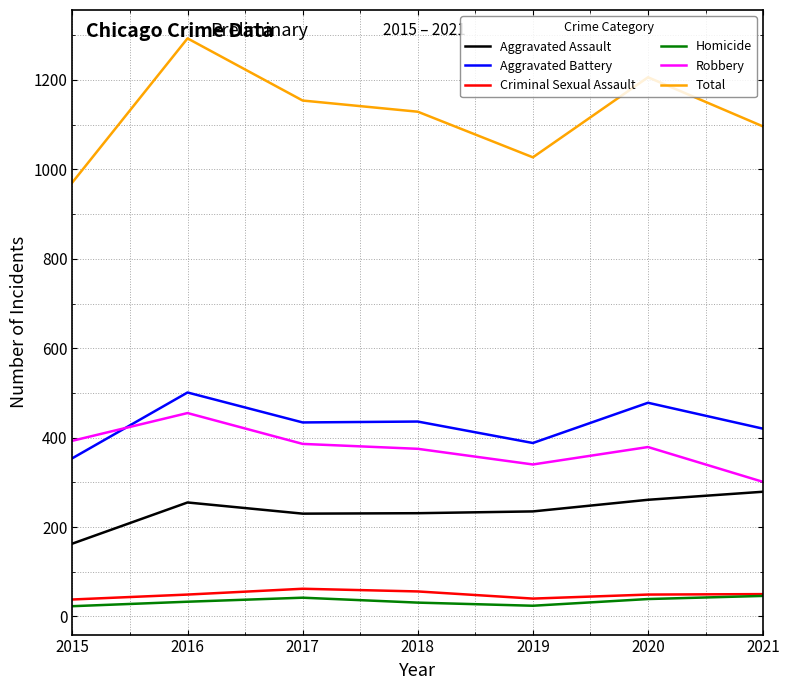

What is the lowest value of the Robbery series?

301